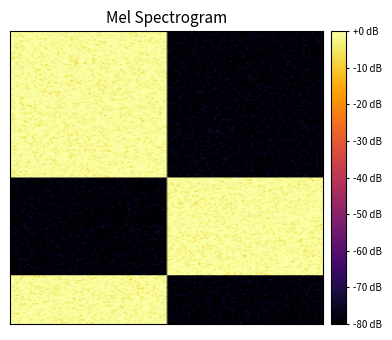

How many series are shown in this chart?

6